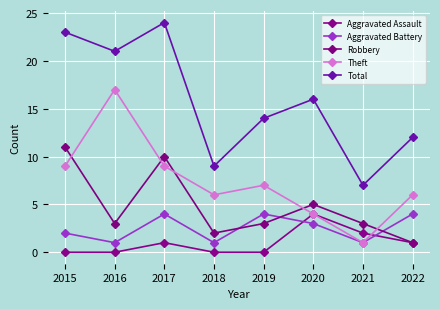

What is the difference between the highest and lowest values at 2015?

23